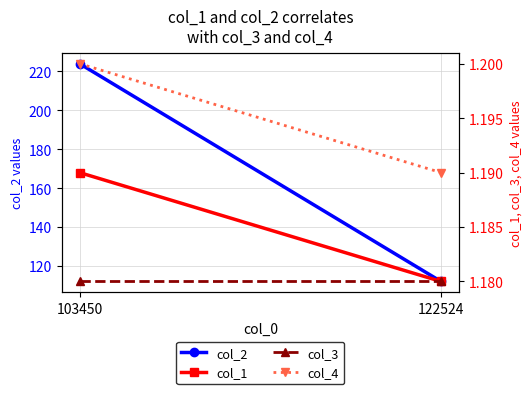

What is the value of the col_4 point at the 1st from the left?

1.2